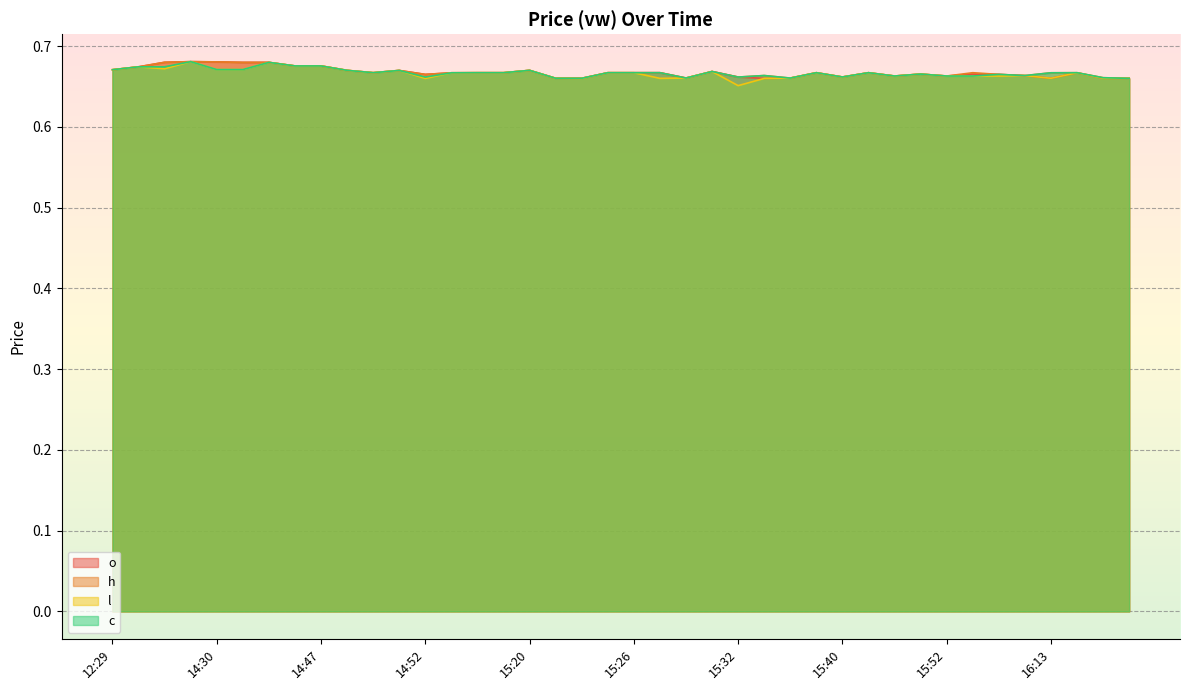

The value of h at 16:13 is 0.7. True or false?

True